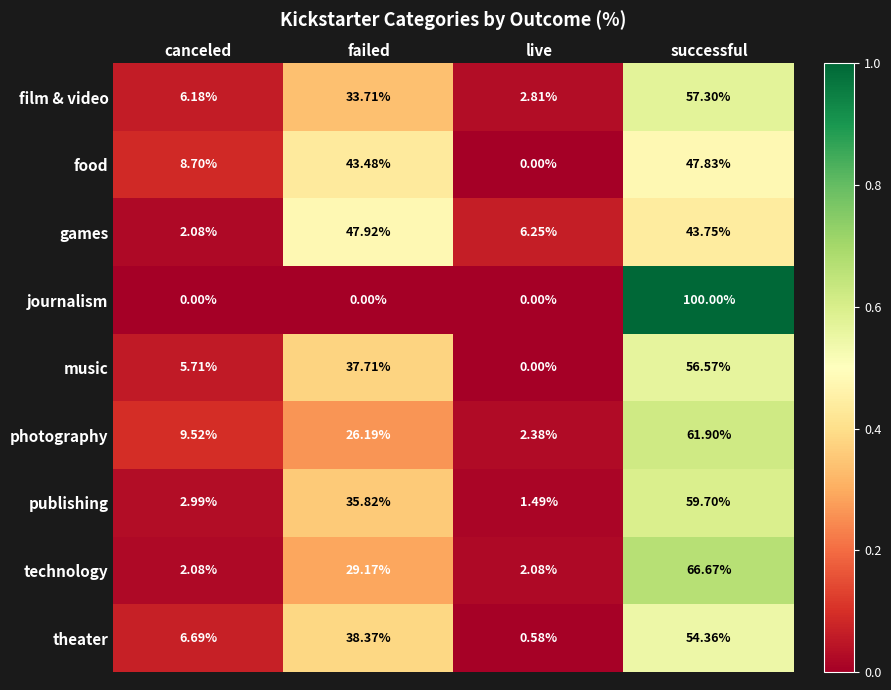

Rank the series by their maximum value, from highest to lowest.

journalism, technology, photography, publishing, film & video, music, theater, games, food